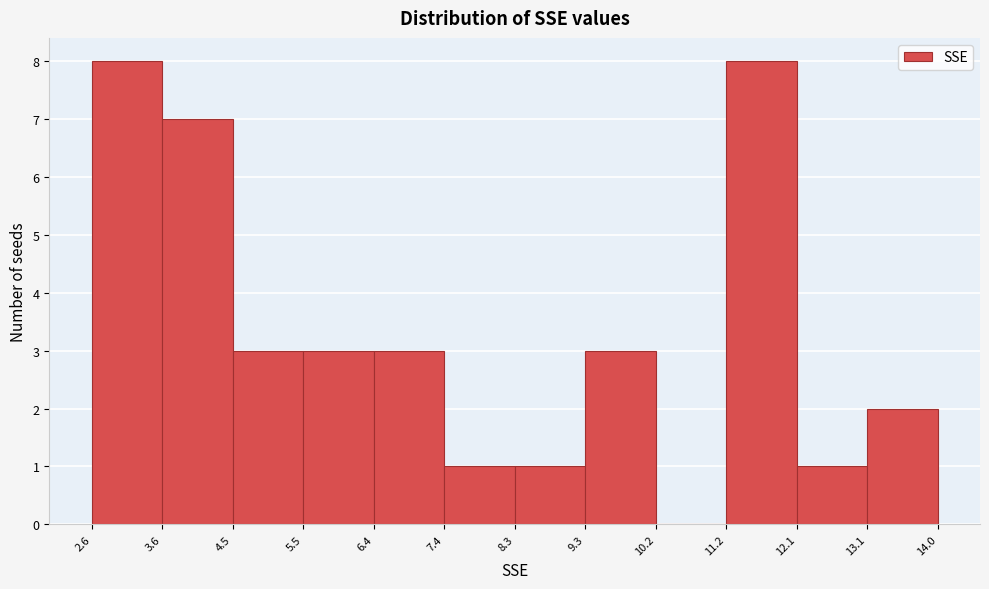

How tall is the bar that spans 11.2 to 12.1 on the x-axis? The values are not printed on the chart, so give them approximately, as read against the axis.

8